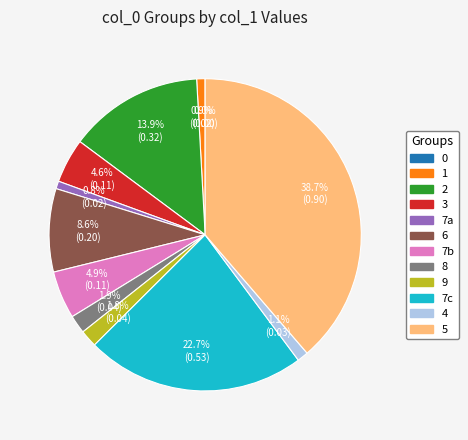

How much of the chart is everything except 7a?

99.2%